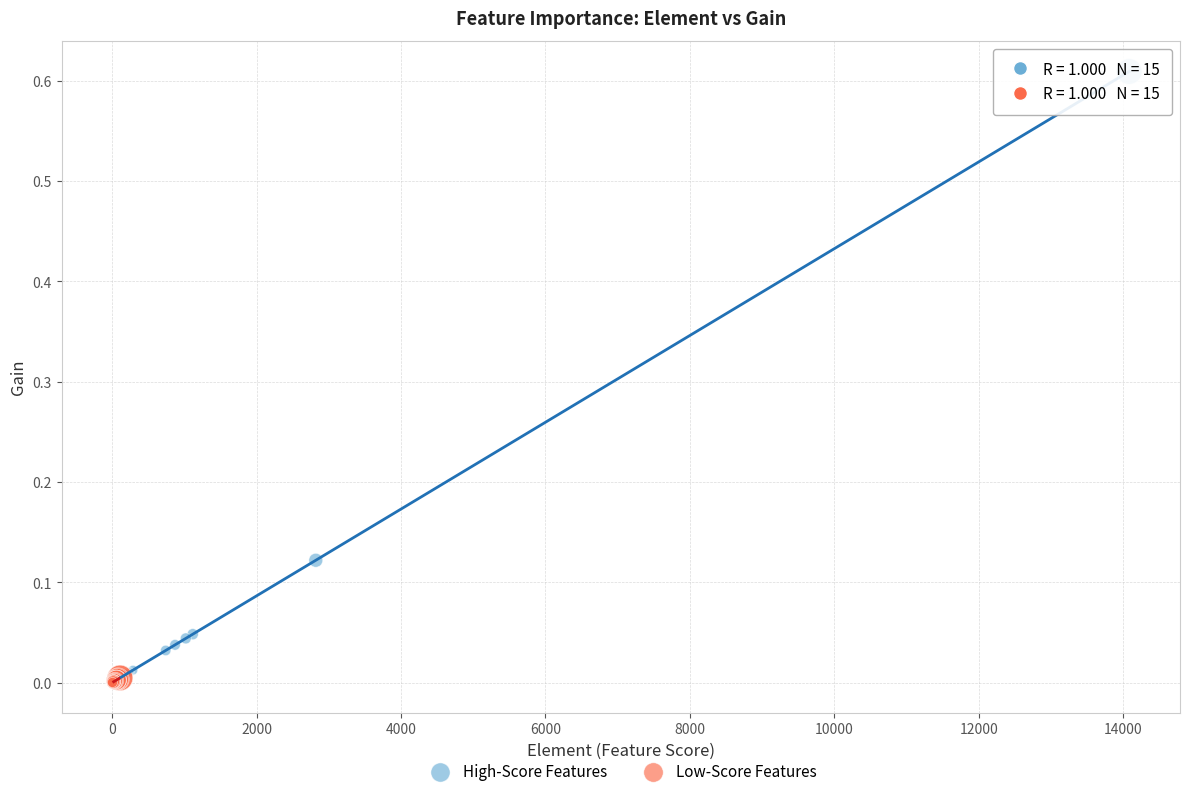

Which series has the widest spread of Y values?

High-Score Features